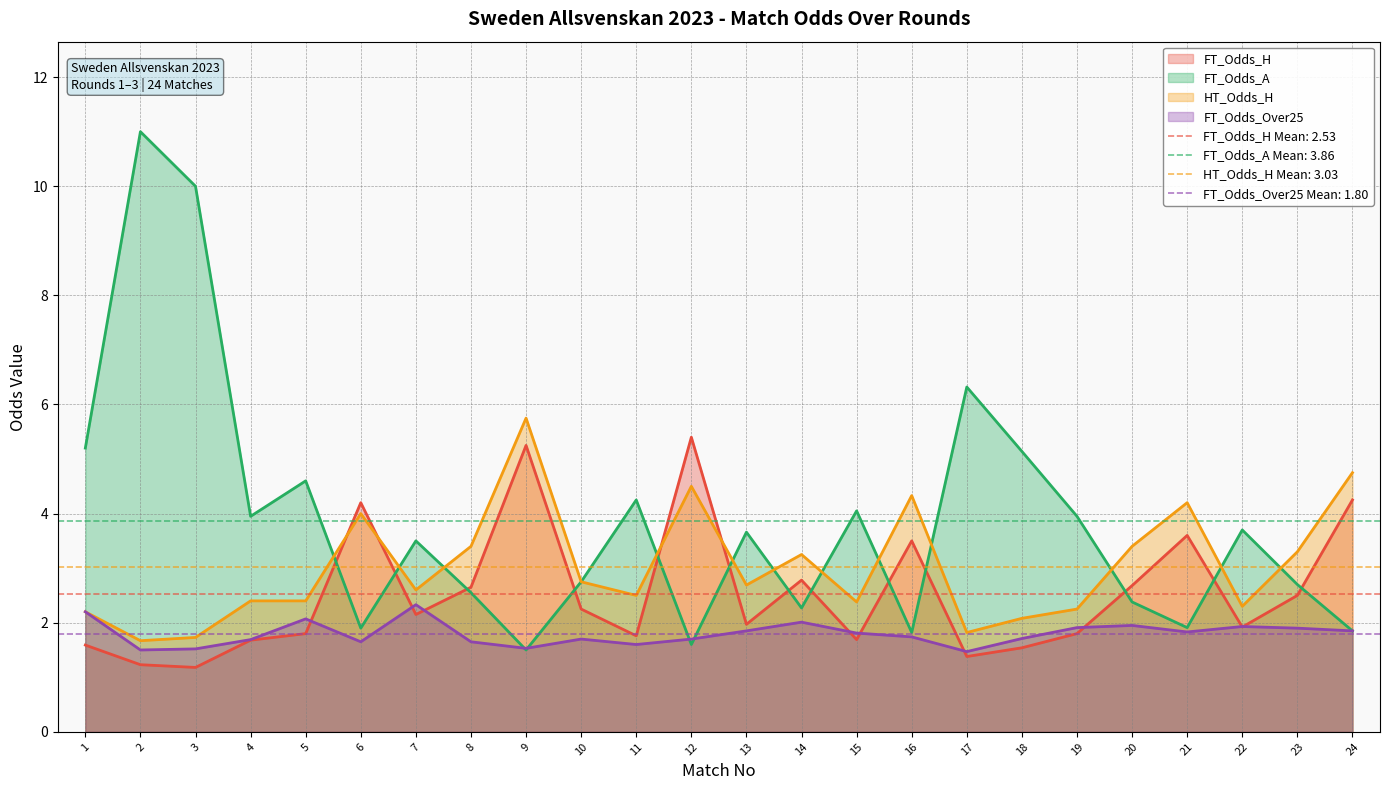

What is the average value of the FT_Odds_A series?

3.9